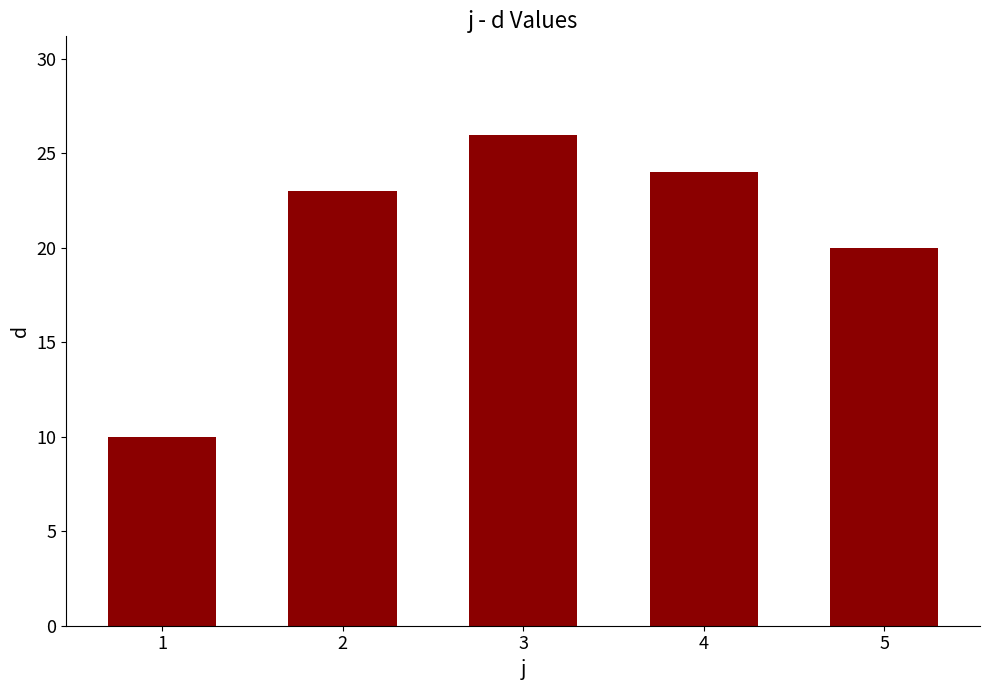

Which has a higher value, 3 or 2?

3